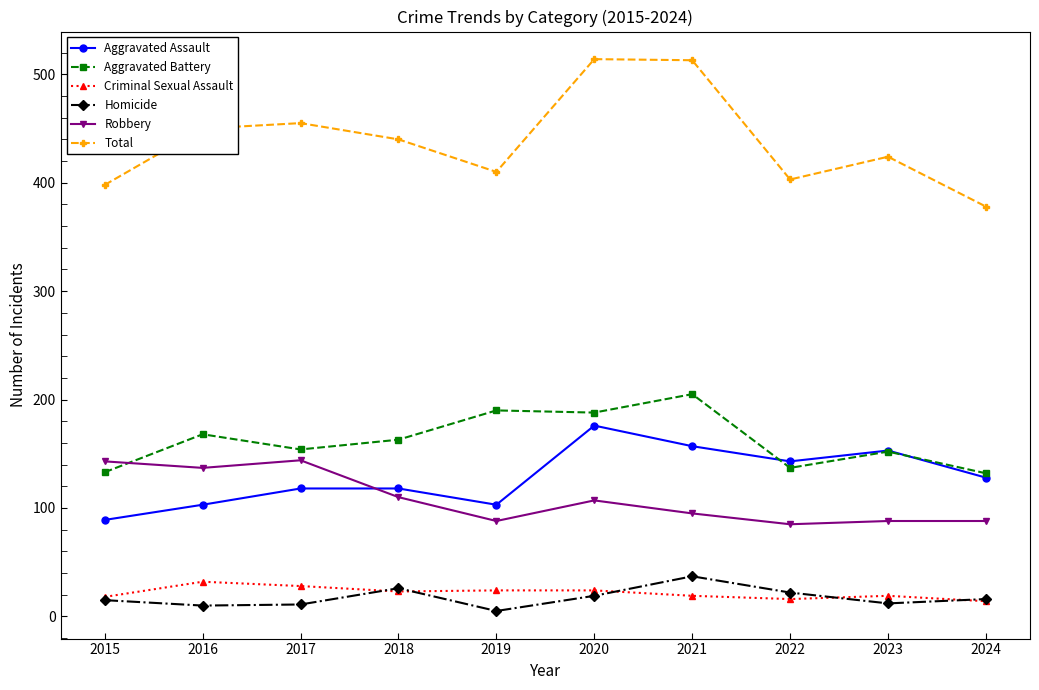

Between which two adjacent categories do Aggravated Assault and Aggravated Battery first intersect?

2021 and 2022